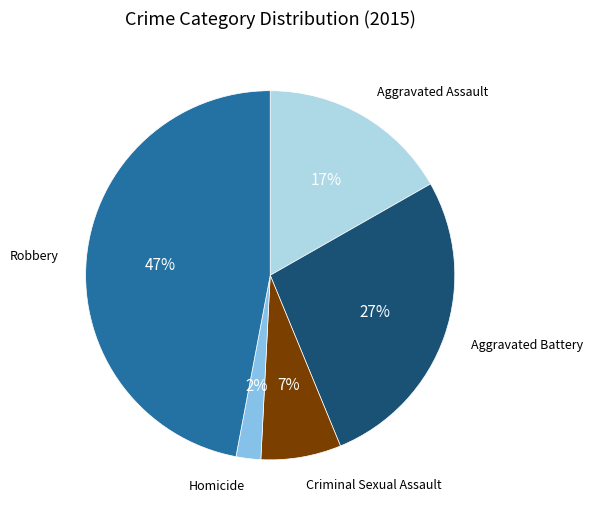

Is it true that Aggravated Assault is 17% of the pie?

True